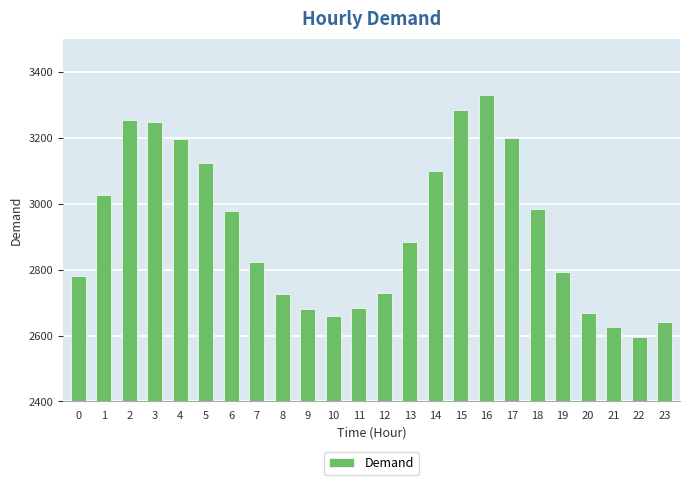

Approximately how many times larger is the value at 8 compared to 23?

1.0